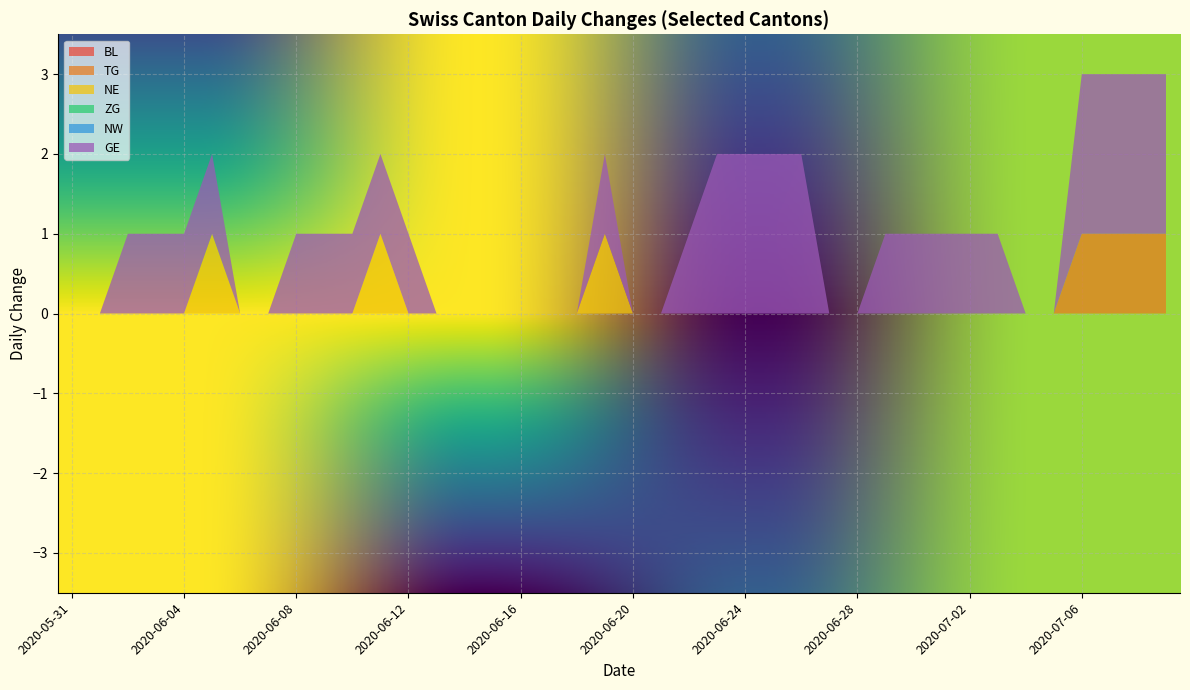

Reading left to right, extract all data points from this chart.

BL: 2020-05-31=0	2020-06-01=0	2020-06-02=0	2020-06-03=0	2020-06-04=0	2020-06-05=0	2020-06-06=0	2020-06-07=0	2020-06-08=0	2020-06-09=0	2020-06-10=0	2020-06-11=0	2020-06-12=0	2020-06-13=0	2020-06-14=0	2020-06-15=0	2020-06-16=0	2020-06-17=0	2020-06-18=0	2020-06-19=0	2020-06-20=0	2020-06-21=0	2020-06-22=0	2020-06-23=0	2020-06-24=0	2020-06-25=0	2020-06-26=0	2020-06-27=0	2020-06-28=0	2020-06-29=0	2020-06-30=0	2020-07-01=0	2020-07-02=0	2020-07-03=0	2020-07-04=0	2020-07-05=0	2020-07-06=0	2020-07-07=0	2020-07-08=0	2020-07-09=0
TG: 2020-05-31=0	2020-06-01=0	2020-06-02=0	2020-06-03=0	2020-06-04=0	2020-06-05=0	2020-06-06=0	2020-06-07=0	2020-06-08=0	2020-06-09=0	2020-06-10=0	2020-06-11=0	2020-06-12=0	2020-06-13=0	2020-06-14=0	2020-06-15=0	2020-06-16=0	2020-06-17=0	2020-06-18=0	2020-06-19=0	2020-06-20=0	2020-06-21=0	2020-06-22=0	2020-06-23=0	2020-06-24=0	2020-06-25=0	2020-06-26=0	2020-06-27=0	2020-06-28=0	2020-06-29=0	2020-06-30=0	2020-07-01=0	2020-07-02=0	2020-07-03=0	2020-07-04=0	2020-07-05=0	2020-07-06=1	2020-07-07=1	2020-07-08=1	2020-07-09=1
NE: 2020-05-31=0	2020-06-01=0	2020-06-02=0	2020-06-03=0	2020-06-04=0	2020-06-05=1	2020-06-06=0	2020-06-07=0	2020-06-08=0	2020-06-09=0	2020-06-10=0	2020-06-11=1	2020-06-12=0	2020-06-13=0	2020-06-14=0	2020-06-15=0	2020-06-16=0	2020-06-17=0	2020-06-18=0	2020-06-19=1	2020-06-20=0	2020-06-21=0	2020-06-22=0	2020-06-23=0	2020-06-24=0	2020-06-25=0	2020-06-26=0	2020-06-27=0	2020-06-28=0	2020-06-29=0	2020-06-30=0	2020-07-01=0	2020-07-02=0	2020-07-03=0	2020-07-04=0	2020-07-05=0	2020-07-06=0	2020-07-07=0	2020-07-08=0	2020-07-09=0
ZG: 2020-05-31=0	2020-06-01=0	2020-06-02=0	2020-06-03=0	2020-06-04=0	2020-06-05=0	2020-06-06=0	2020-06-07=0	2020-06-08=0	2020-06-09=0	2020-06-10=0	2020-06-11=0	2020-06-12=0	2020-06-13=0	2020-06-14=0	2020-06-15=0	2020-06-16=0	2020-06-17=0	2020-06-18=0	2020-06-19=0	2020-06-20=0	2020-06-21=0	2020-06-22=0	2020-06-23=0	2020-06-24=0	2020-06-25=0	2020-06-26=0	2020-06-27=0	2020-06-28=0	2020-06-29=0	2020-06-30=0	2020-07-01=0	2020-07-02=0	2020-07-03=0	2020-07-04=0	2020-07-05=0	2020-07-06=0	2020-07-07=0	2020-07-08=0	2020-07-09=0
NW: 2020-05-31=0	2020-06-01=0	2020-06-02=0	2020-06-03=0	2020-06-04=0	2020-06-05=0	2020-06-06=0	2020-06-07=0	2020-06-08=0	2020-06-09=0	2020-06-10=0	2020-06-11=0	2020-06-12=0	2020-06-13=0	2020-06-14=0	2020-06-15=0	2020-06-16=0	2020-06-17=0	2020-06-18=0	2020-06-19=0	2020-06-20=0	2020-06-21=0	2020-06-22=0	2020-06-23=0	2020-06-24=0	2020-06-25=0	2020-06-26=0	2020-06-27=0	2020-06-28=0	2020-06-29=0	2020-06-30=0	2020-07-01=0	2020-07-02=0	2020-07-03=0	2020-07-04=0	2020-07-05=0	2020-07-06=0	2020-07-07=0	2020-07-08=0	2020-07-09=0
GE: 2020-05-31=0	2020-06-01=0	2020-06-02=1	2020-06-03=1	2020-06-04=1	2020-06-05=1	2020-06-06=0	2020-06-07=0	2020-06-08=1	2020-06-09=1	2020-06-10=1	2020-06-11=1	2020-06-12=1	2020-06-13=0	2020-06-14=0	2020-06-15=0	2020-06-16=0	2020-06-17=0	2020-06-18=0	2020-06-19=1	2020-06-20=0	2020-06-21=0	2020-06-22=1	2020-06-23=2	2020-06-24=2	2020-06-25=2	2020-06-26=2	2020-06-27=0	2020-06-28=0	2020-06-29=1	2020-06-30=1	2020-07-01=1	2020-07-02=1	2020-07-03=1	2020-07-04=0	2020-07-05=0	2020-07-06=2	2020-07-07=2	2020-07-08=2	2020-07-09=2